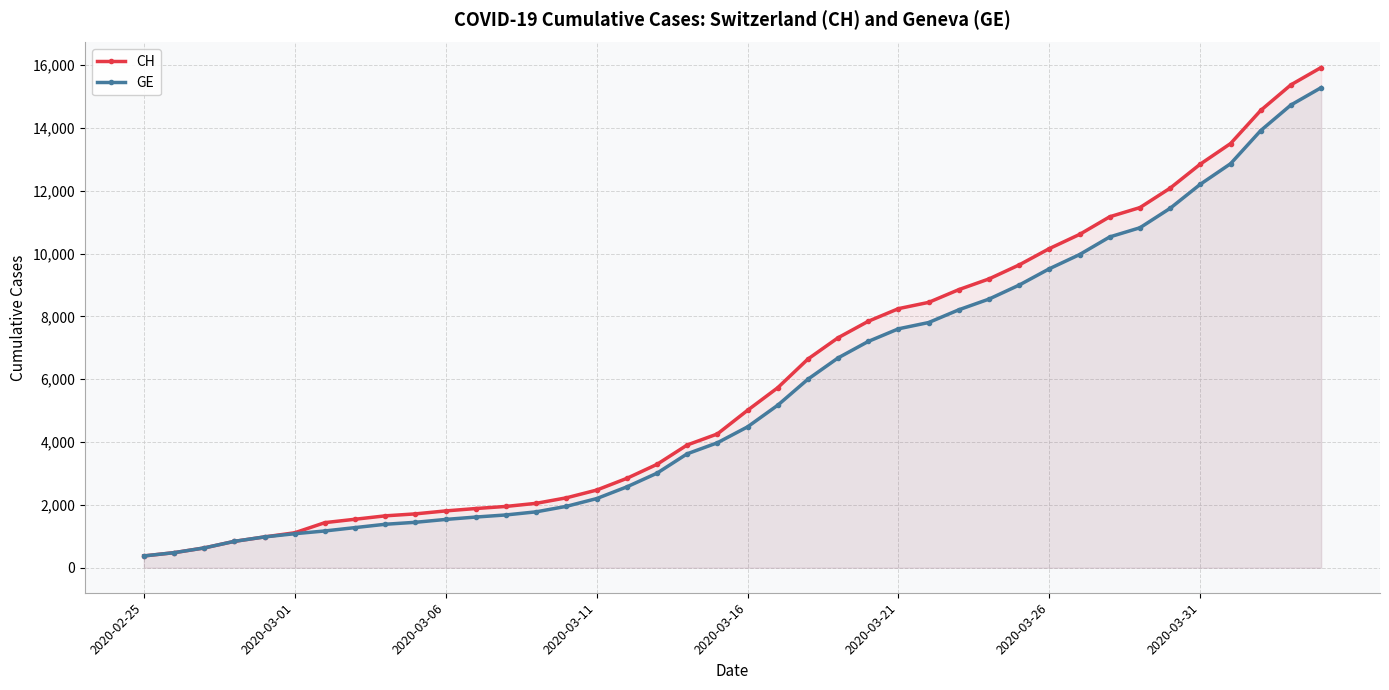

What is the maximum value shown in the chart?

15926